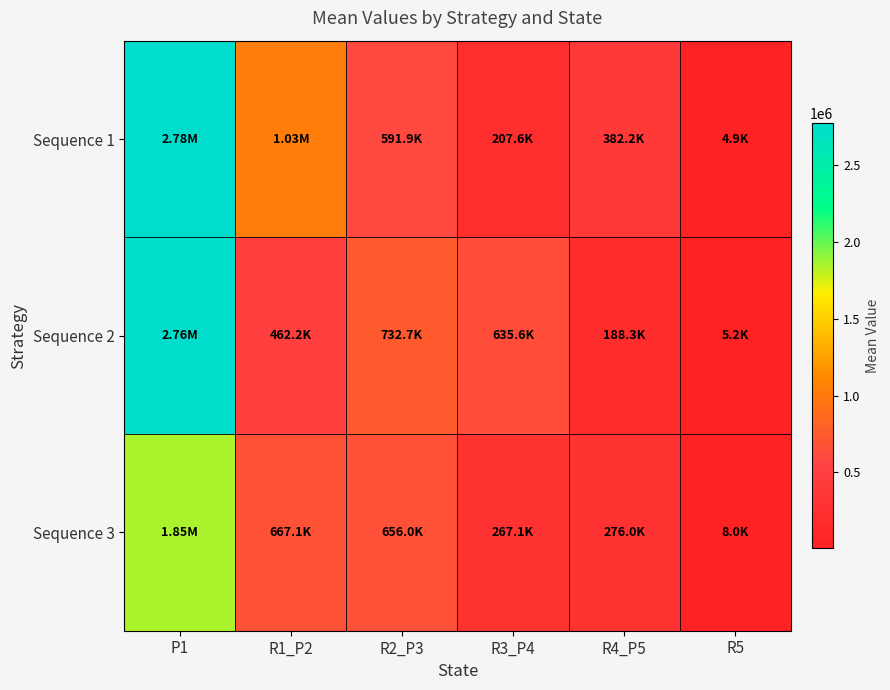

Which series has the largest total across all categories?

Sequence 1